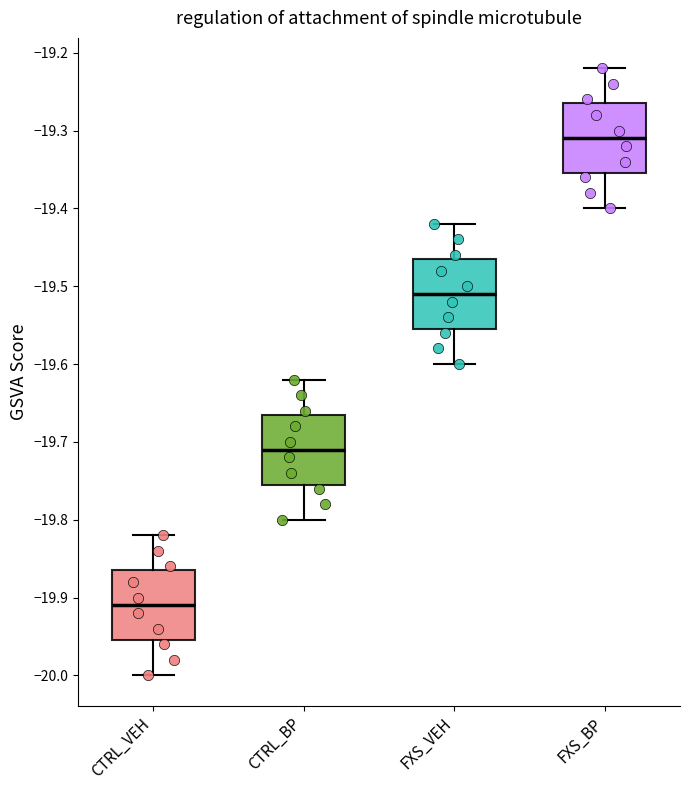

Which box has the highest median line?

FXS_BP